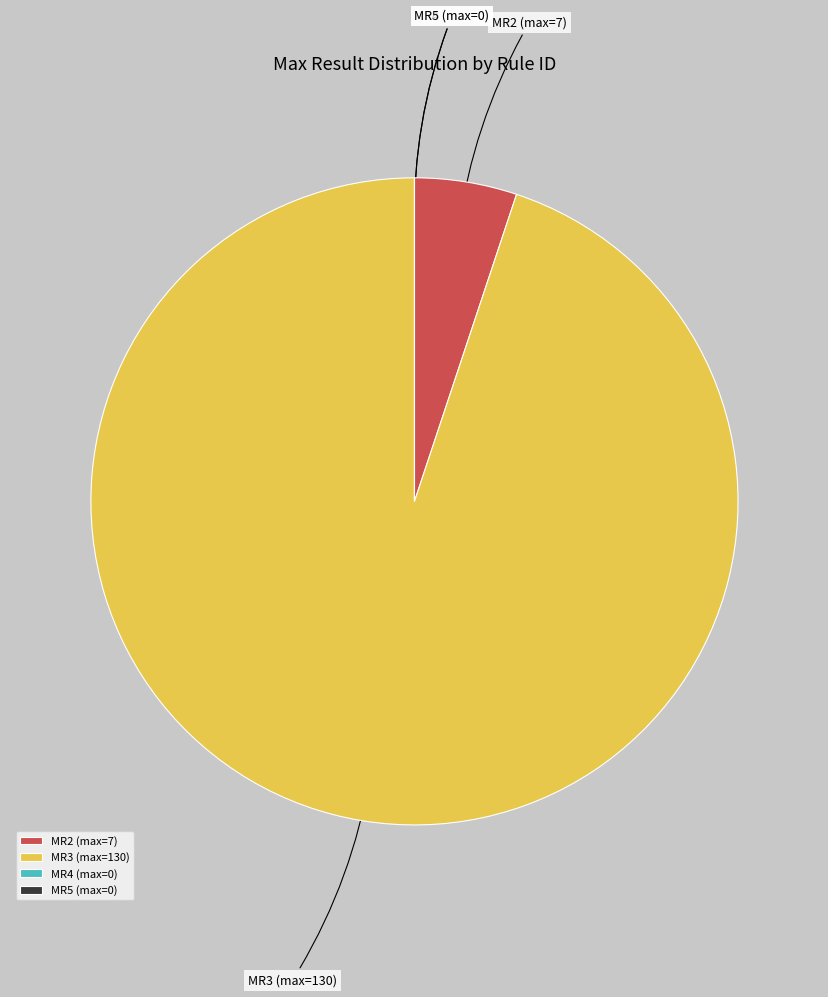

Which slice represents more than half of the pie?

MR3